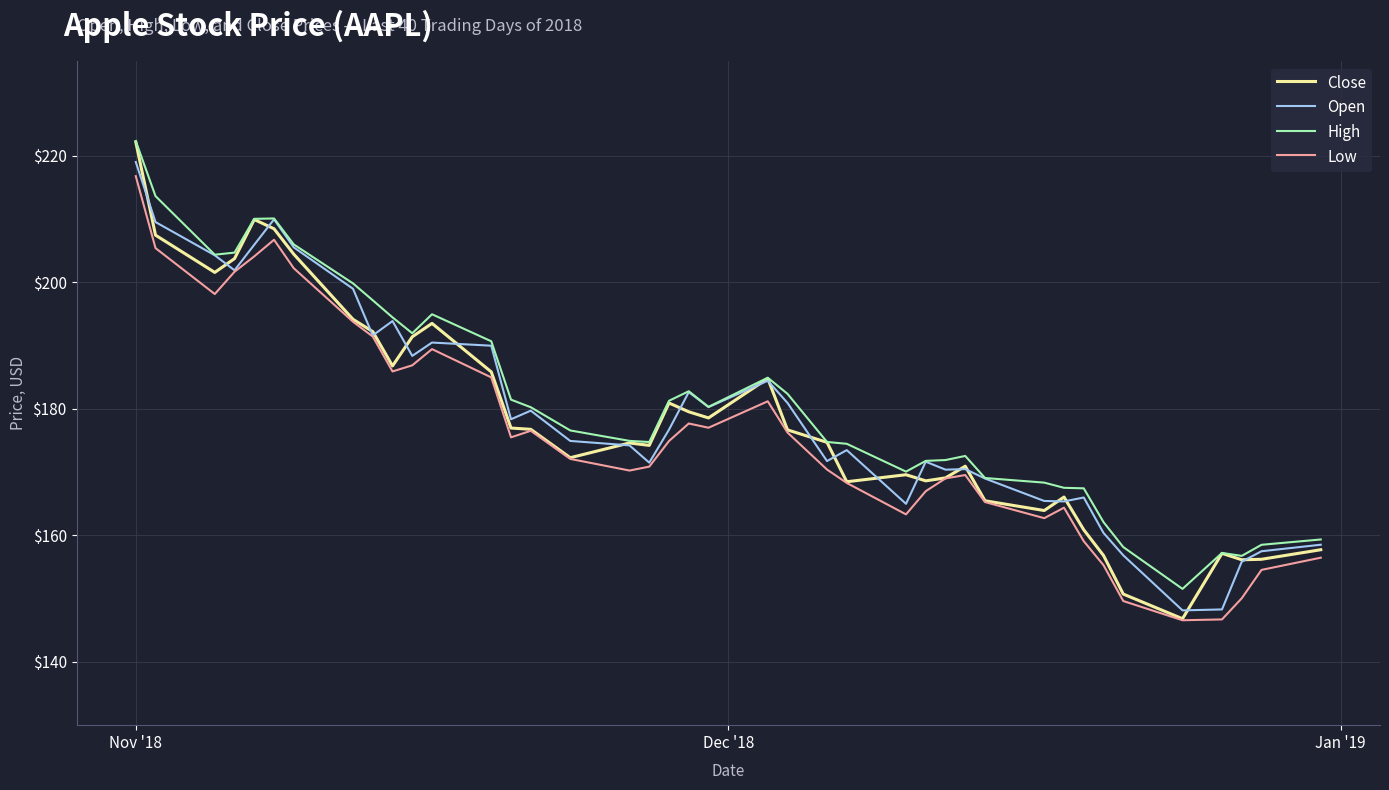

Does the chart display data point markers on the line(s)?

No